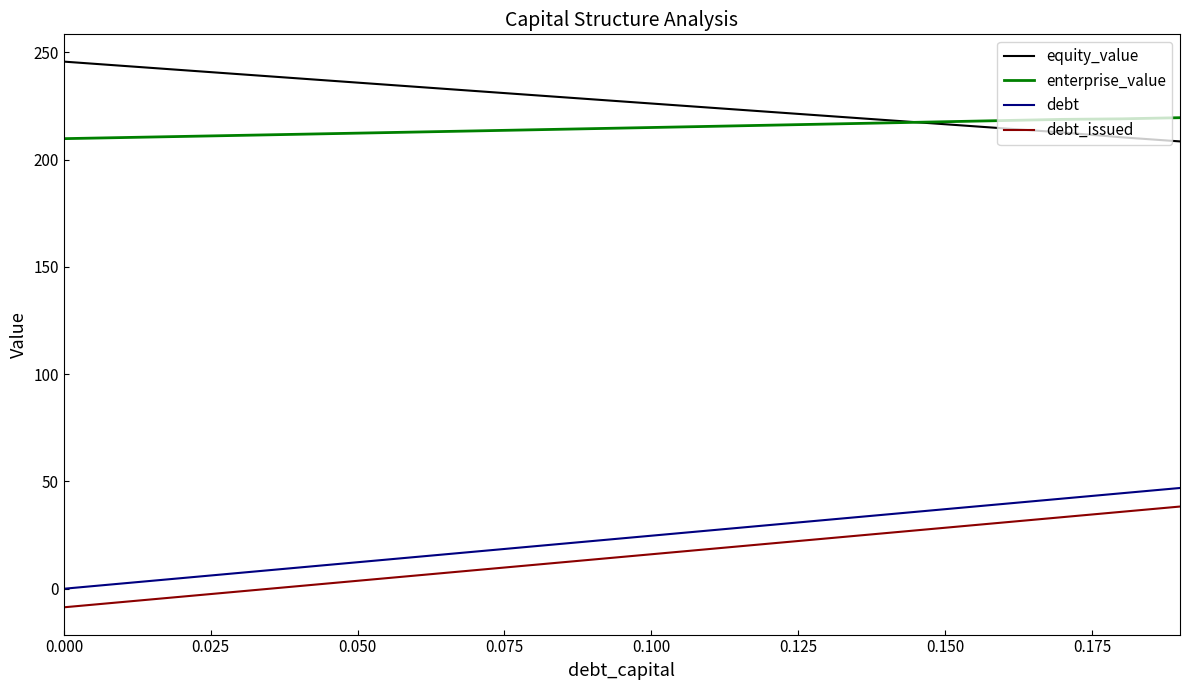

What is the greatest value displayed?

245.7